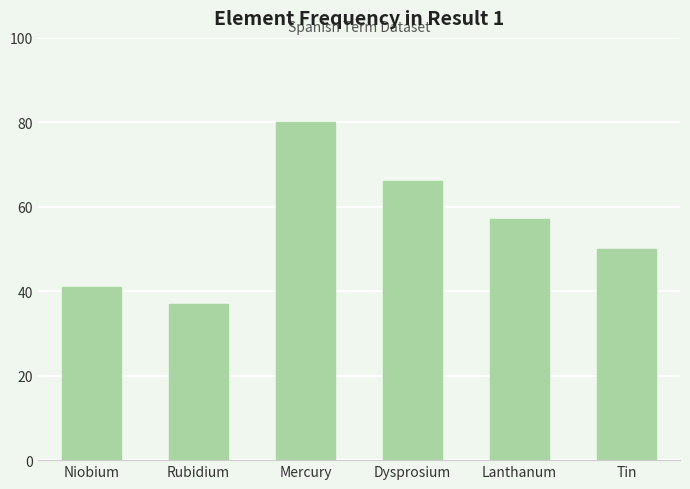

The chart shows a value of 10 at Rubidium. True or false?

False